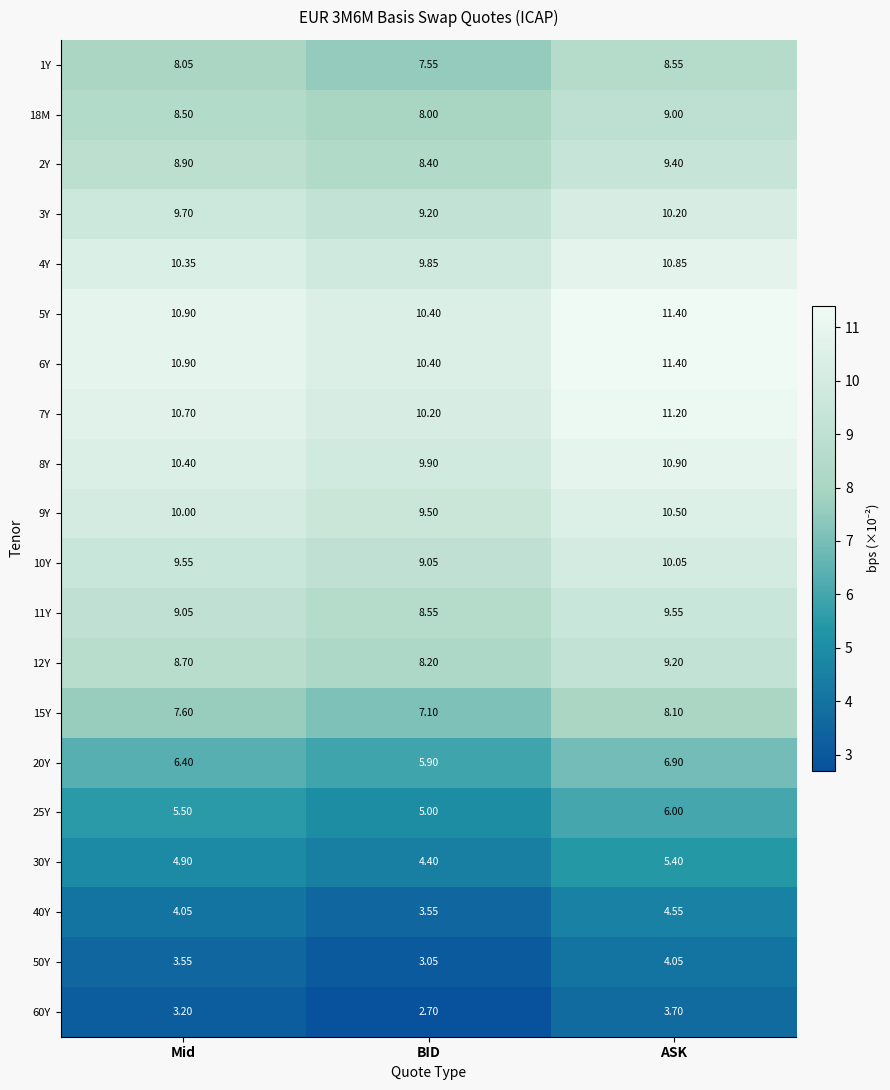

Where does the 40Y series first go above 4?

Mid